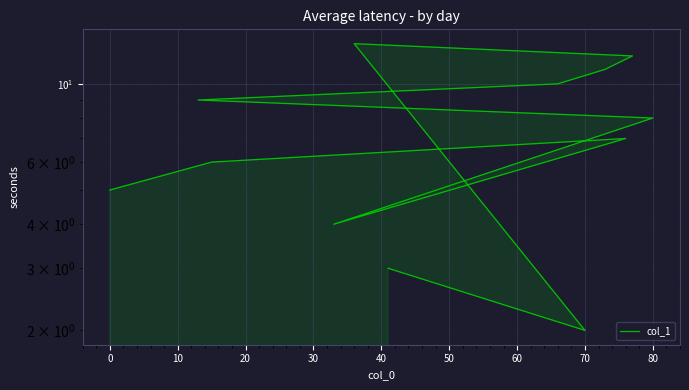

Read the value at 60, to the nearest 10.

10